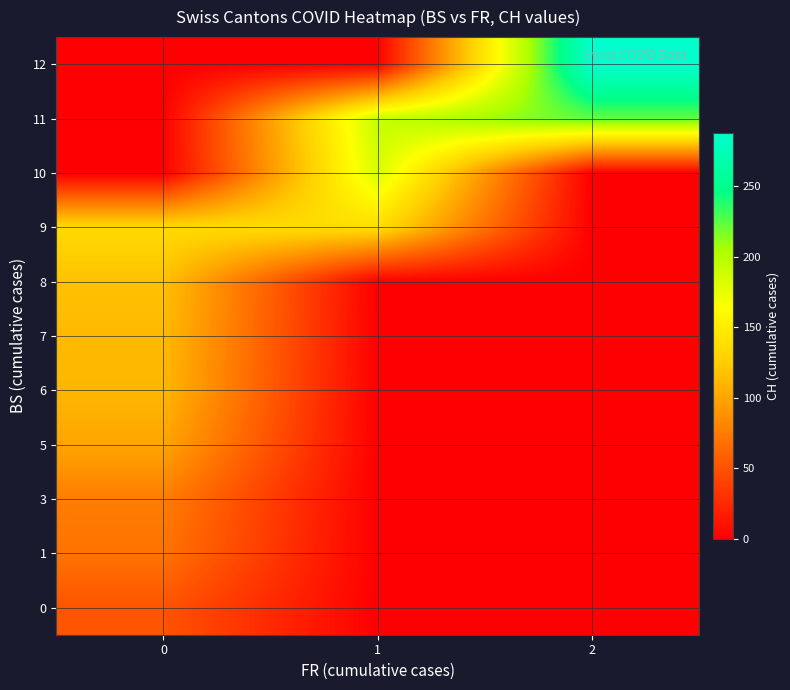

Reading left to right, list all the values displayed in this chart.

row_0: 51	0	0
row_1: 70	0	0
row_2: 76	0	0
row_3: 100	0	0
row_4: 111	0	0
row_5: 113	0	0
row_6: 117	0	0
row_7: 135	138	0
row_8: 0	183	0
row_9: 0	192	223
row_10: 0	0	288